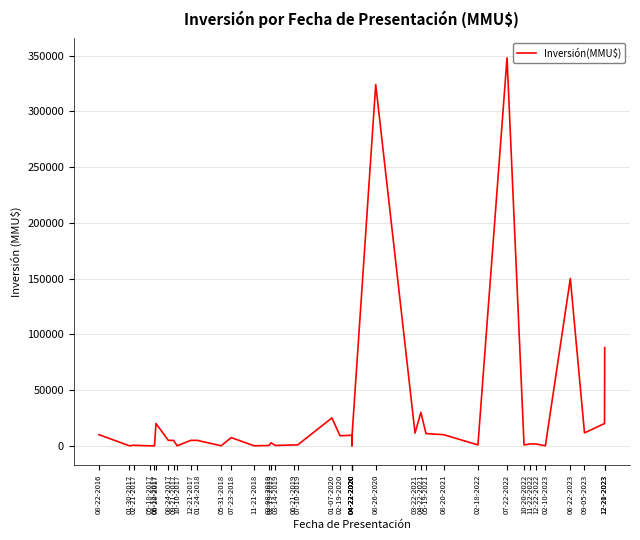

Is it true that the value at 10-20-2022 is 385?

False